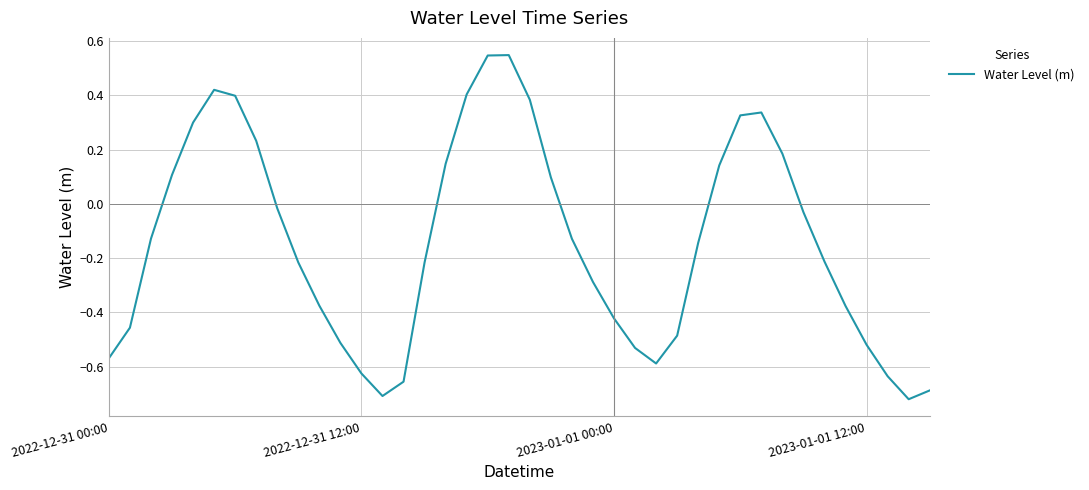

What is the difference between the maximum and minimum values?

1.3